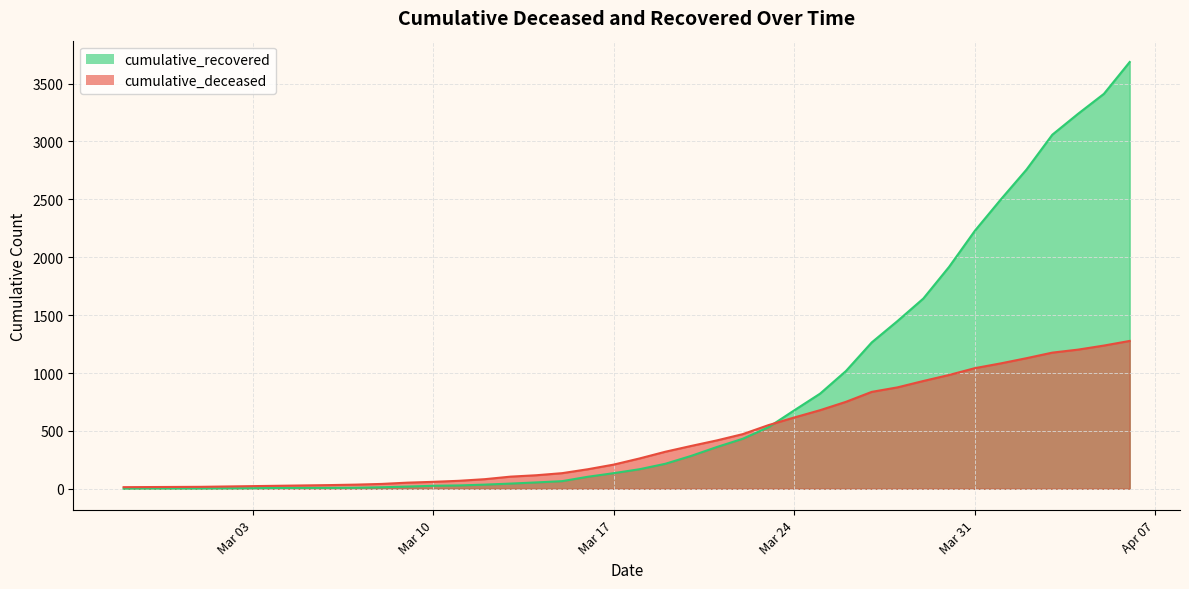

What is the value of the cumulative_deceased point at the 9th from the left?

32